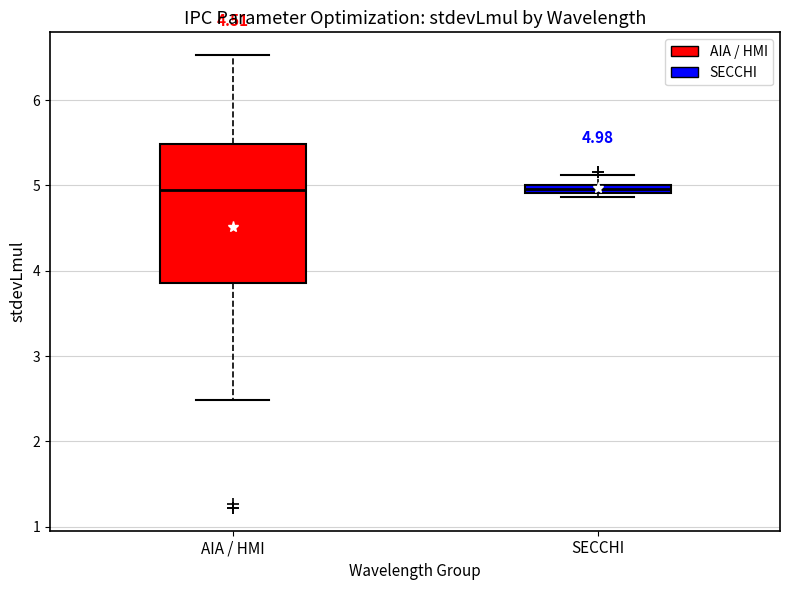

Comparing the boxes themselves (not the whiskers), which one is the tallest?

AIA / HMI